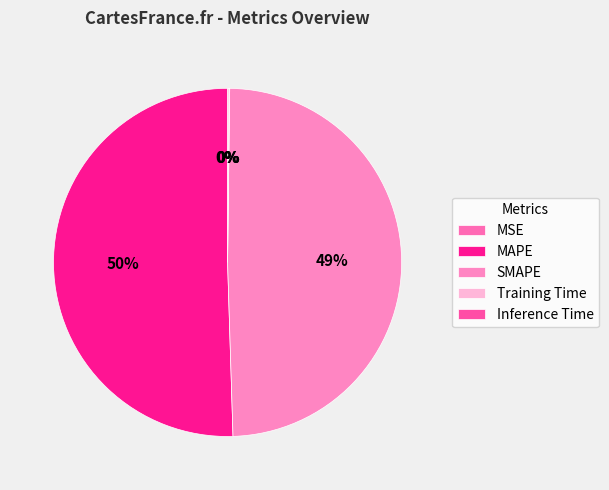

Count the number of slices in the pie.

5